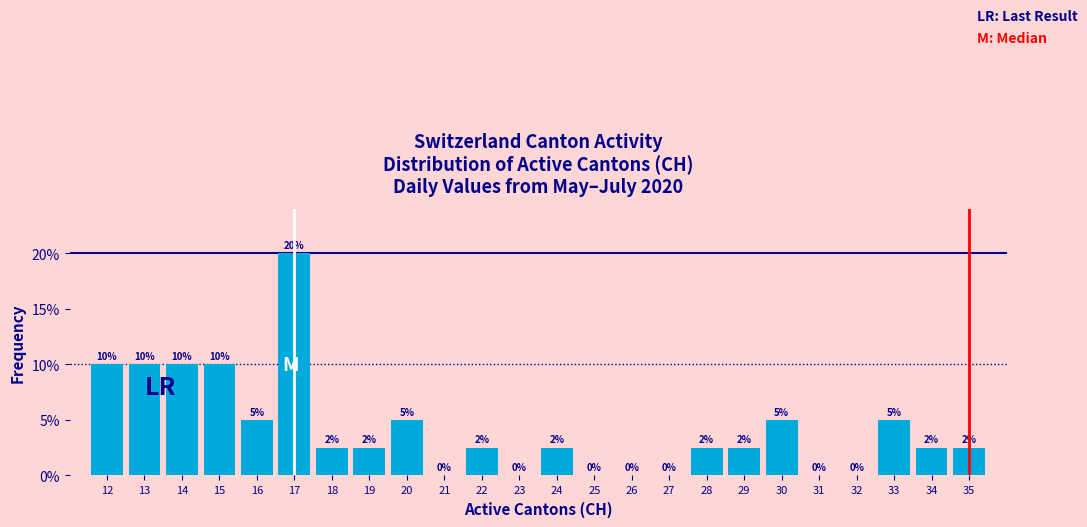

Which range on the x-axis has the tallest bar?

16.5 to 17.5